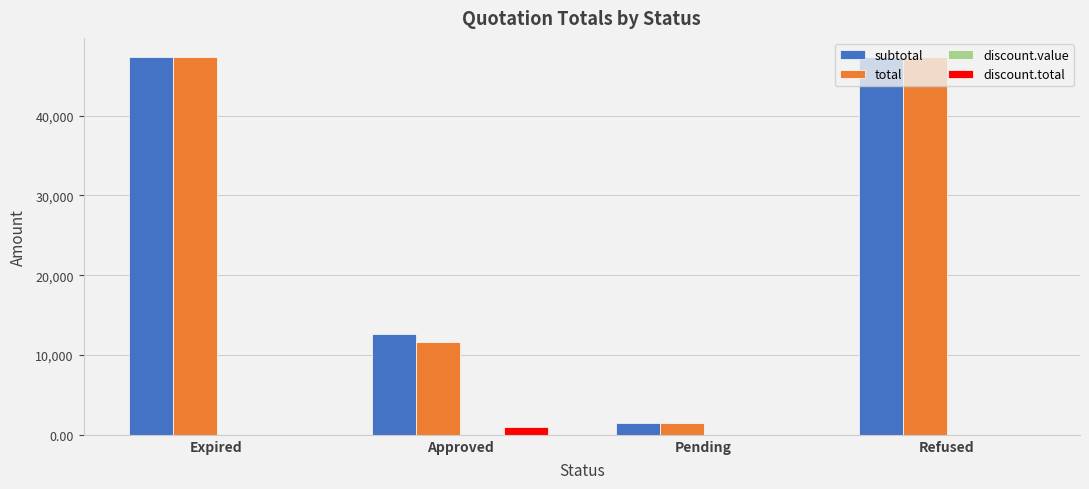

What value does the subtotal series have at Pending?

1535.0